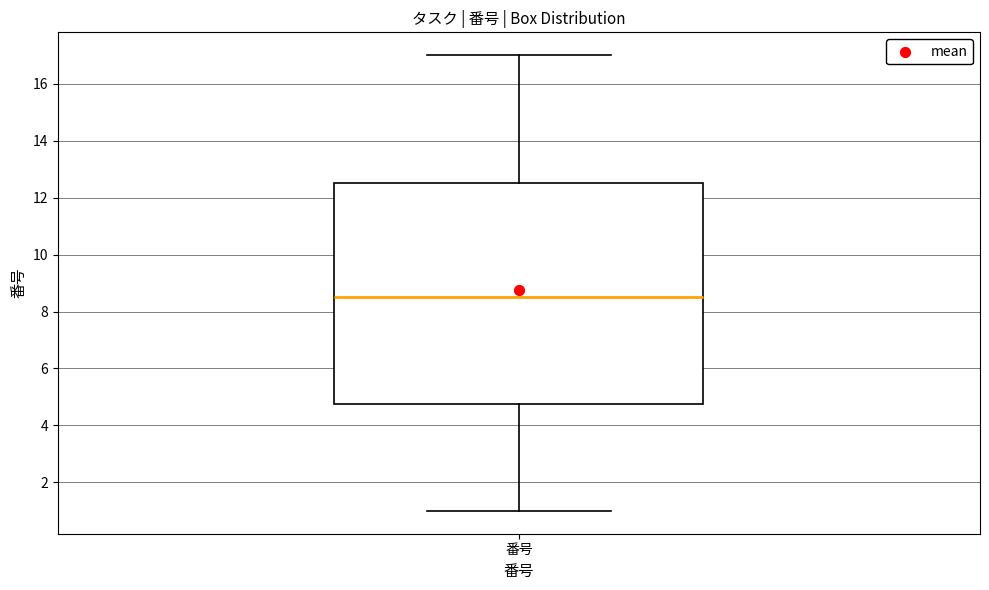

Transcribe this box plot: give where the median line is, the range the box spans, and where the two whiskers end, as read against the y-axis. The values are not printed on the chart, so give them approximately, as read against the axis.

median 8.6, box 4.8 to 12.6, whiskers 1.0 to 17.0